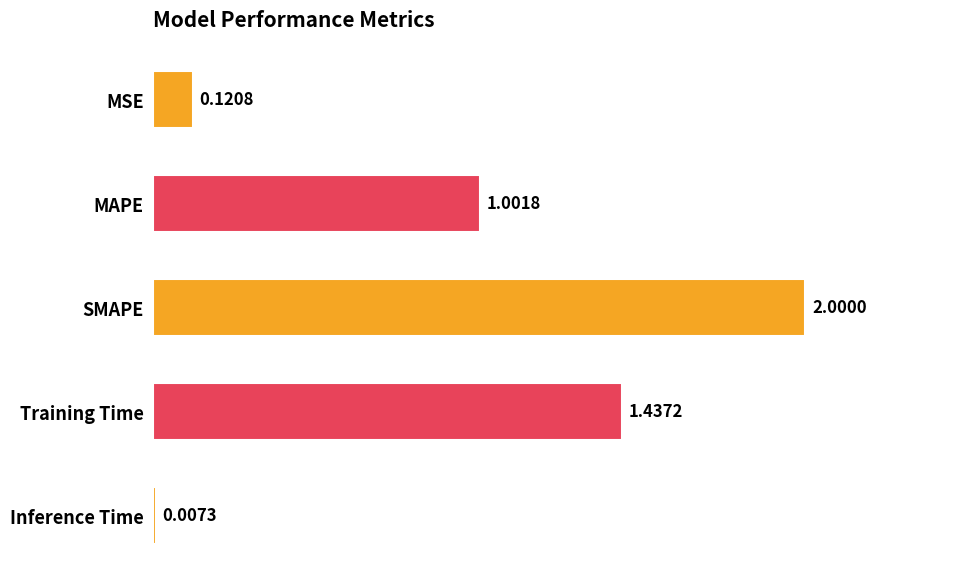

Are the bars grouped side by side (vs. stacked)?

No